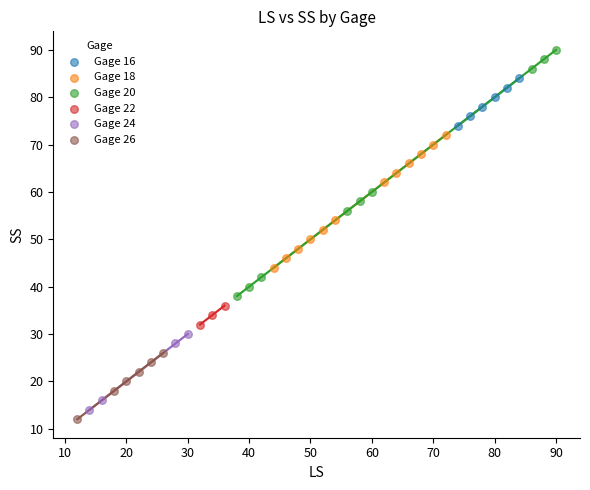

Which series reaches the maximum Y coordinate?

Gage 20